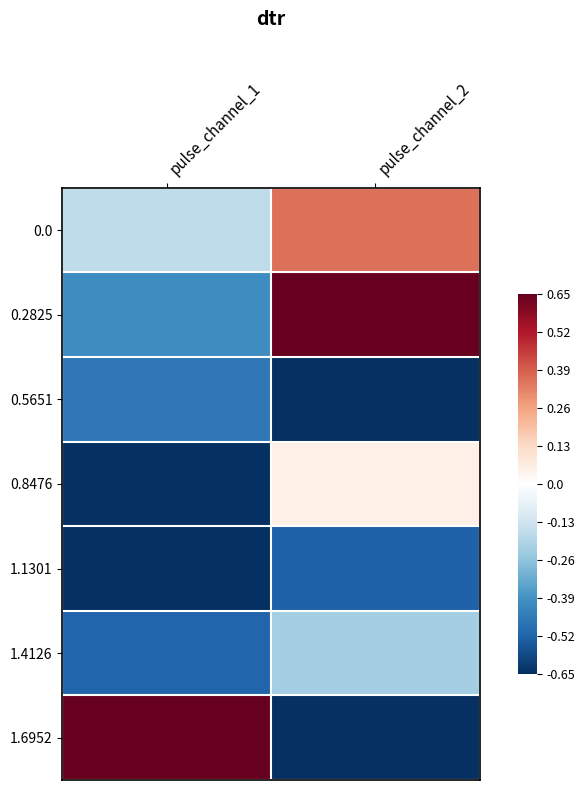

Which has a higher value, pulse_channel_1 or pulse_channel_2?

pulse_channel_2